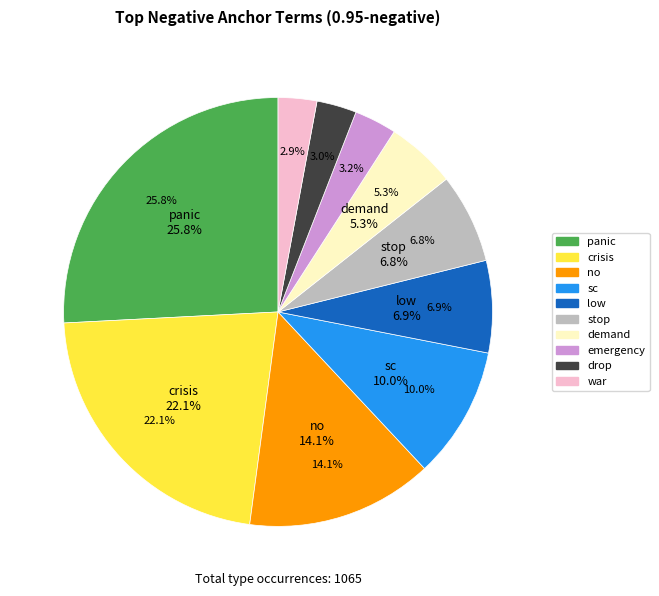

What percentage is the crisis slice, to the nearest percent?

22%